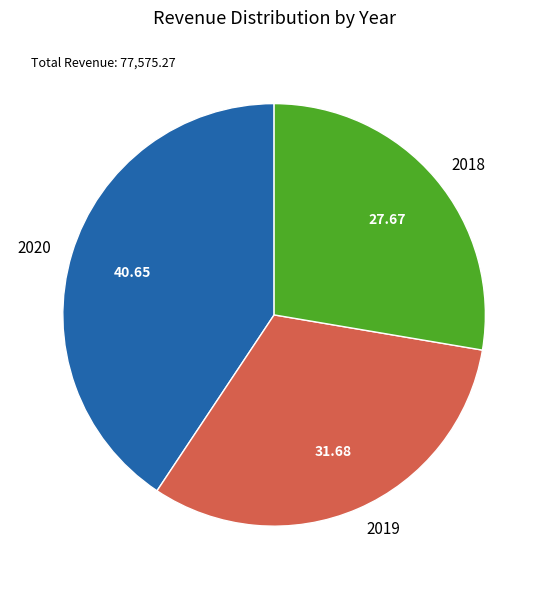

Is 2020 the majority of the pie?

No